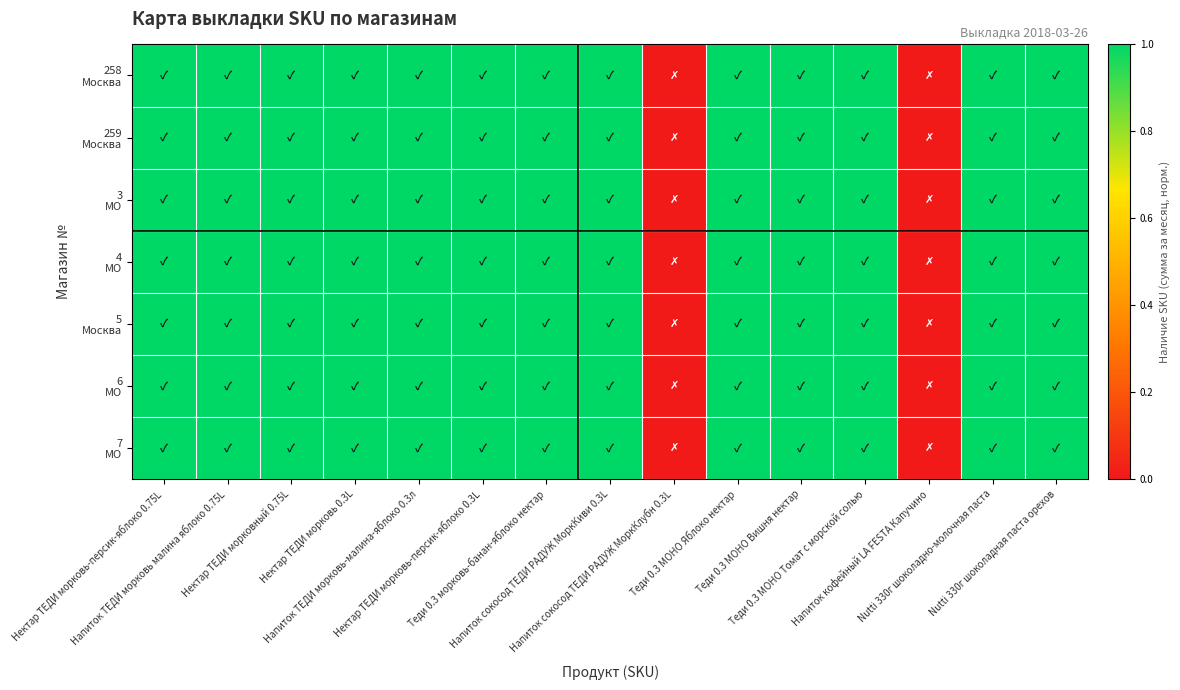

What is the maximum value shown in the chart?

1